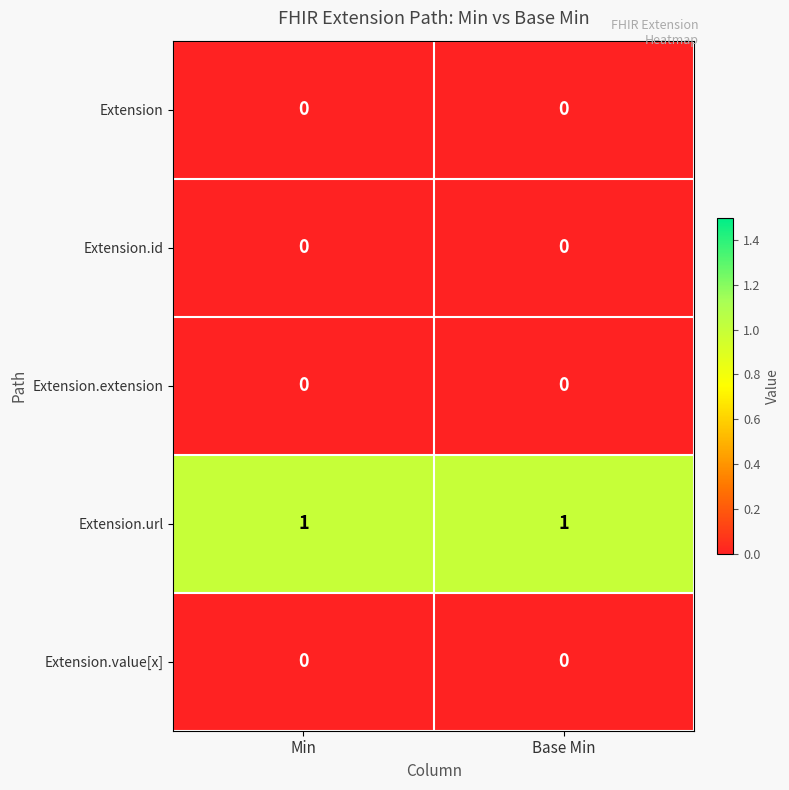

Reading left to right, list all the values displayed in this chart.

Extension: 0	0
Extension.id: 0	0
Extension.extension: 0	0
Extension.url: 1	1
Extension.value[x]: 0	0